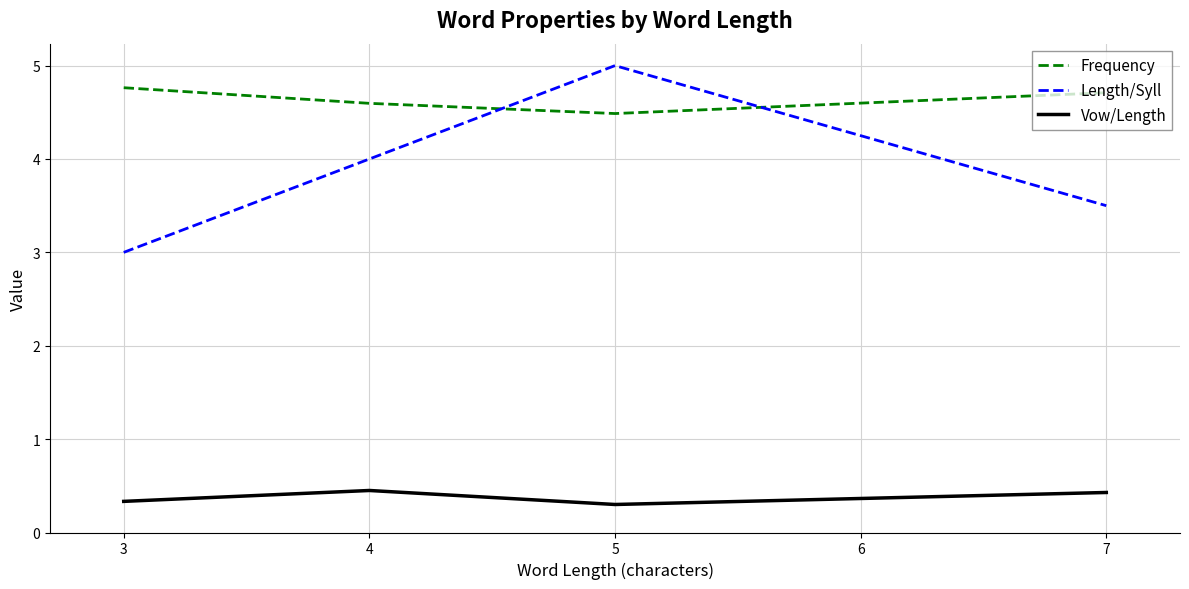

At how many categories does at least one series exceed 3?

4